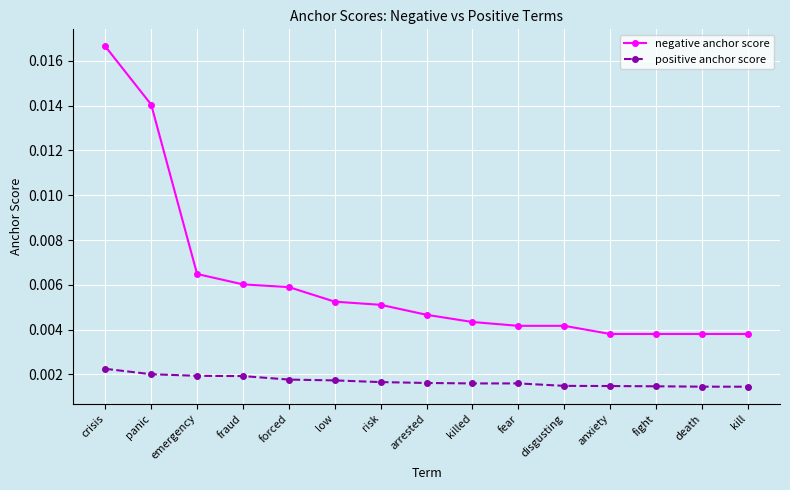

What are all the series names shown in the legend?

negative anchor score, positive anchor score